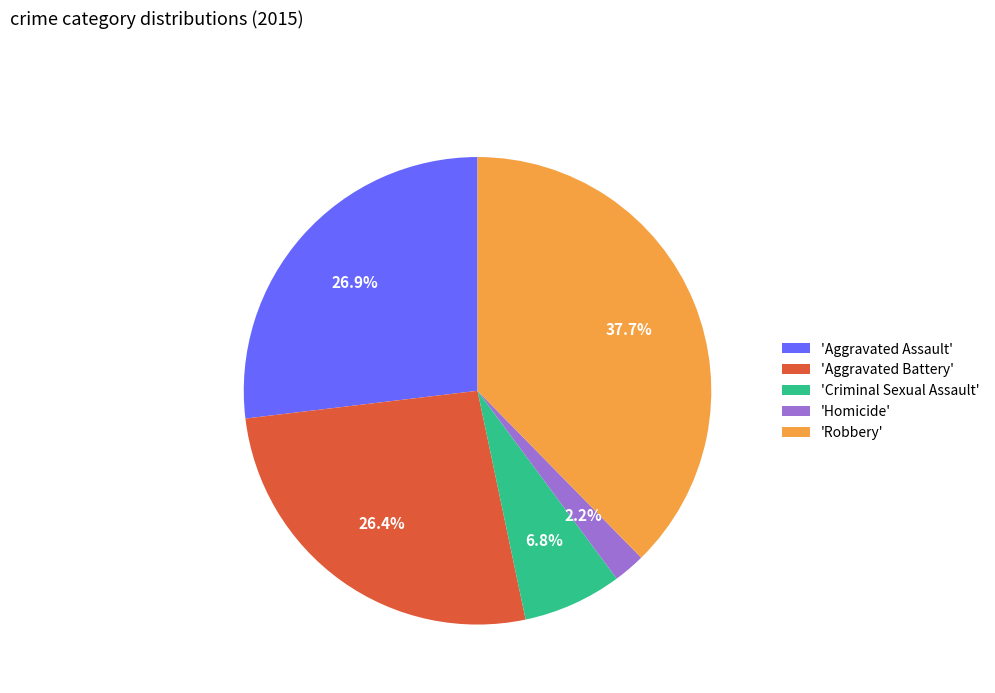

Which slice is the smallest?

'Homicide'